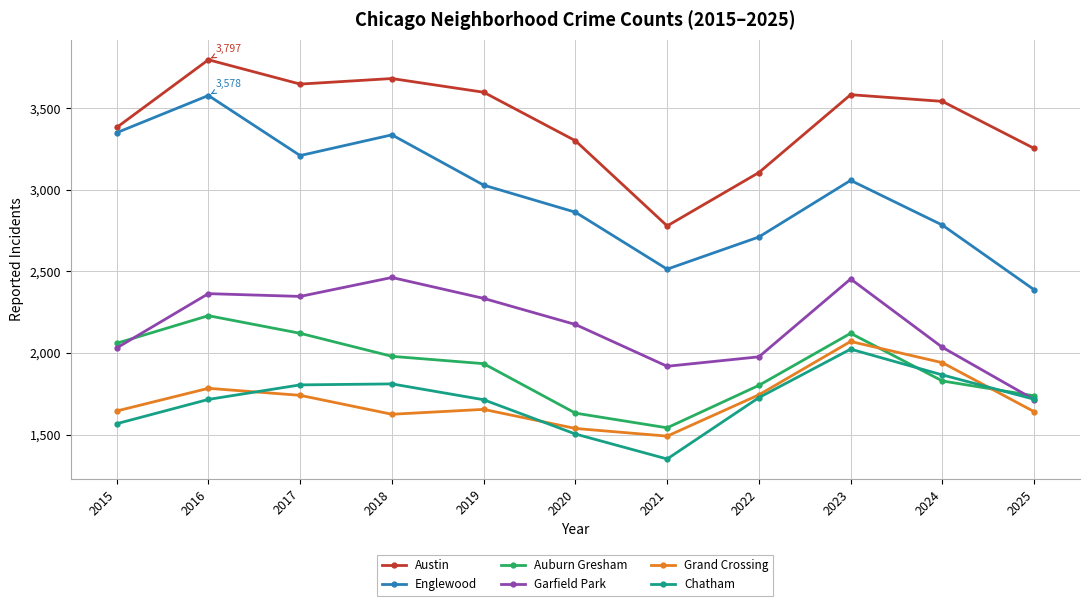

What is the minimum value for Garfield Park?

1715